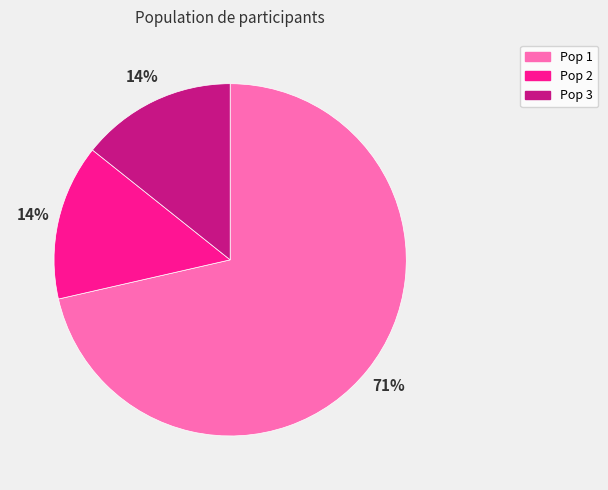

What percentage is the Pop 2 slice, to the nearest percent?

14%